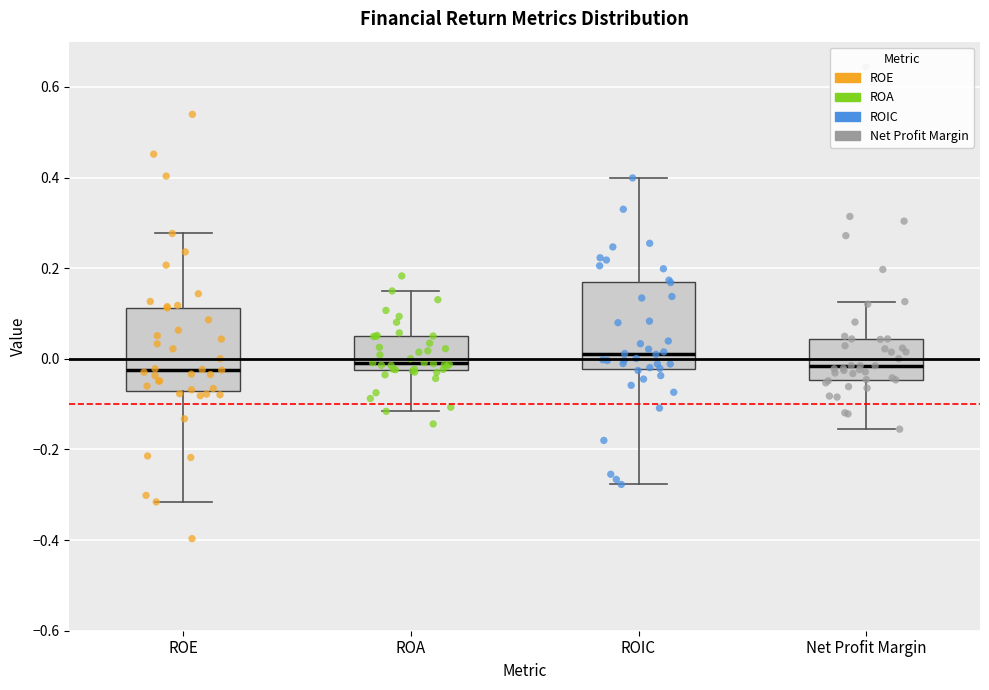

Reading left to right, read every box against the y-axis: the position of its median line, the range the box covers, and the ends of its whiskers. The values are not printed on the chart, so give them approximately, as read against the axis.

ROE: median -0.02, box -0.08 to 0.12, whiskers -0.32 to 0.28
ROA: median 0.00, box -0.02 to 0.04, whiskers -0.12 to 0.14
ROIC: median 0.02, box -0.02 to 0.16, whiskers -0.28 to 0.40
Net Profit Margin: median -0.02, box -0.04 to 0.04, whiskers -0.16 to 0.12